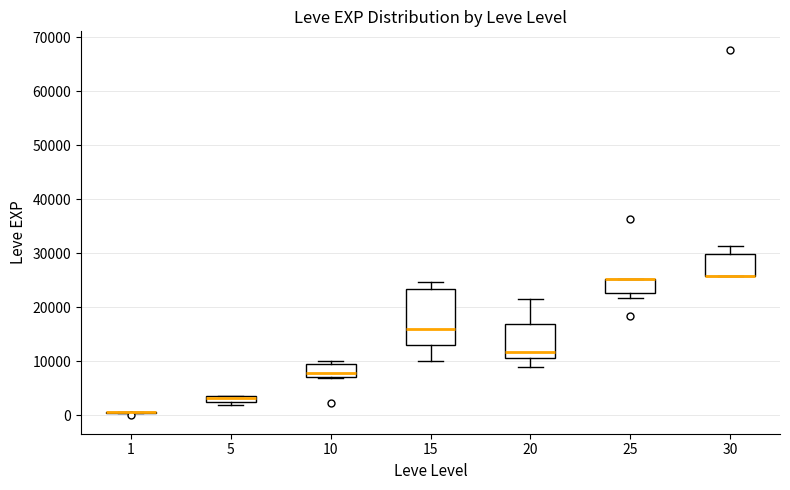

Comparing the boxes themselves (not the whiskers), which one is the tallest?

15